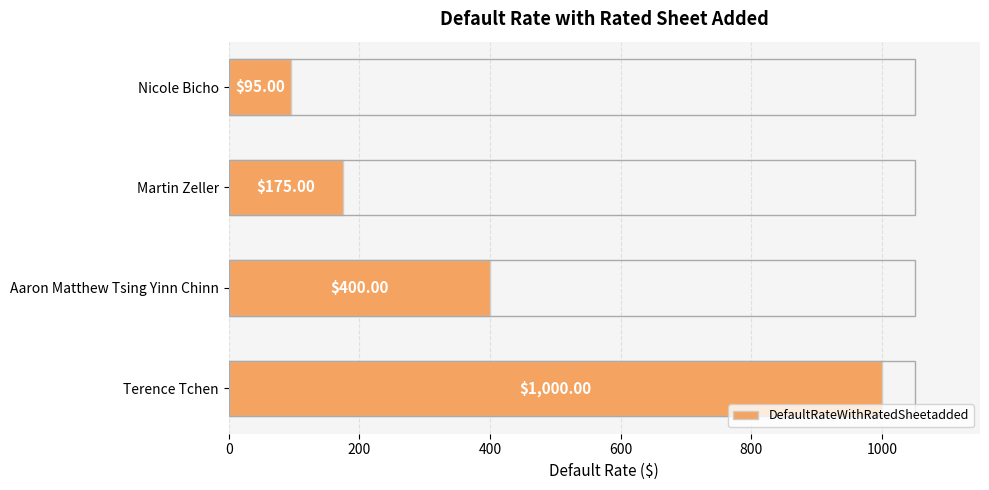

What is the average value?

418